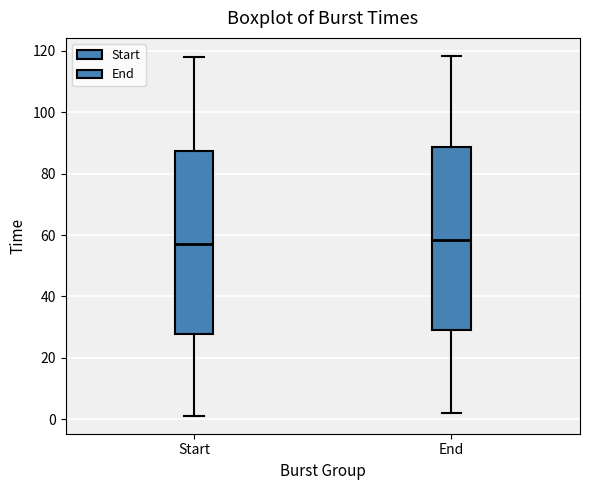

Reading left to right, transcribe this box plot: for each box, give where its median line is, the range the box spans, and where its two whiskers end, as read against the y-axis. The values are not printed on the chart, so give them approximately, as read against the axis.

Start: median 58, box 28 to 88, whiskers 2 to 118
End: median 58, box 30 to 88, whiskers 2 to 118